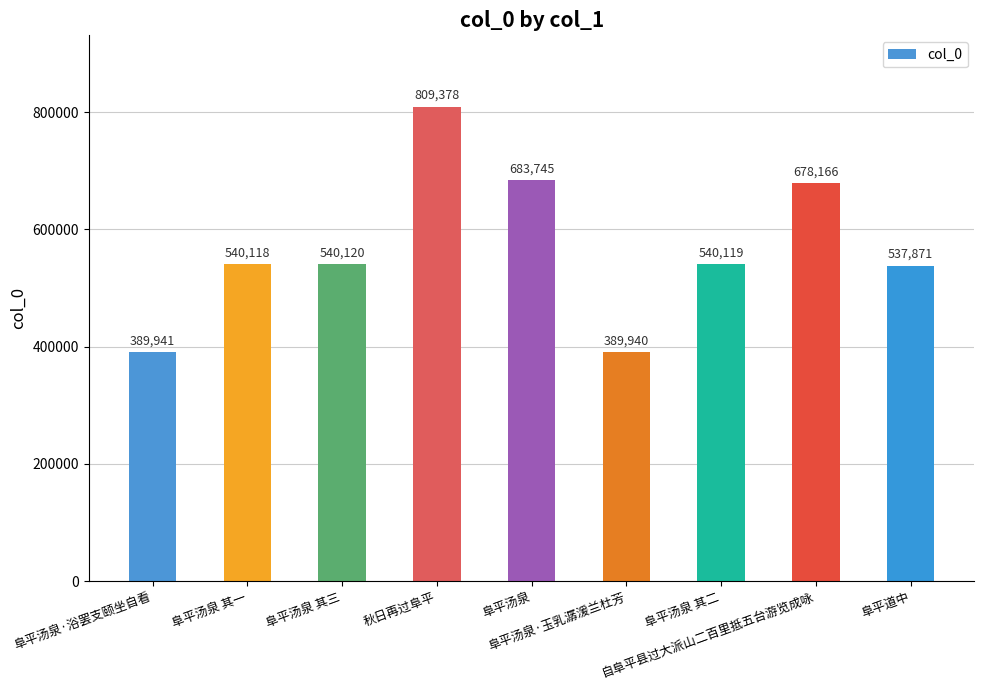

True or false: the data shows 389940 at 阜平汤泉·玉乳潺湲兰杜芳.

True